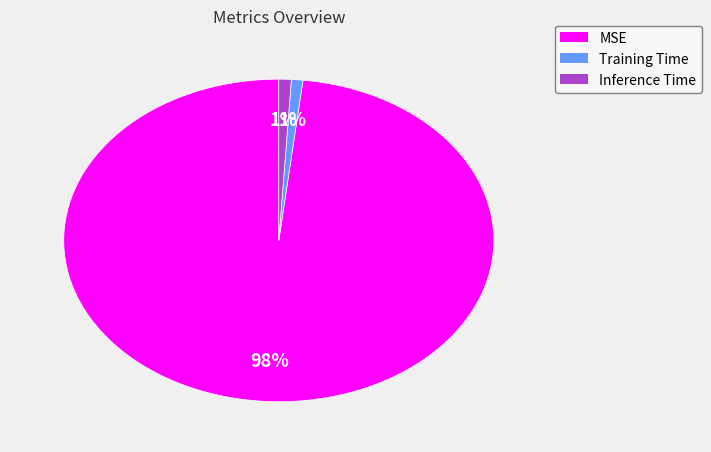

Does MSE account for over 50% of the chart?

Yes